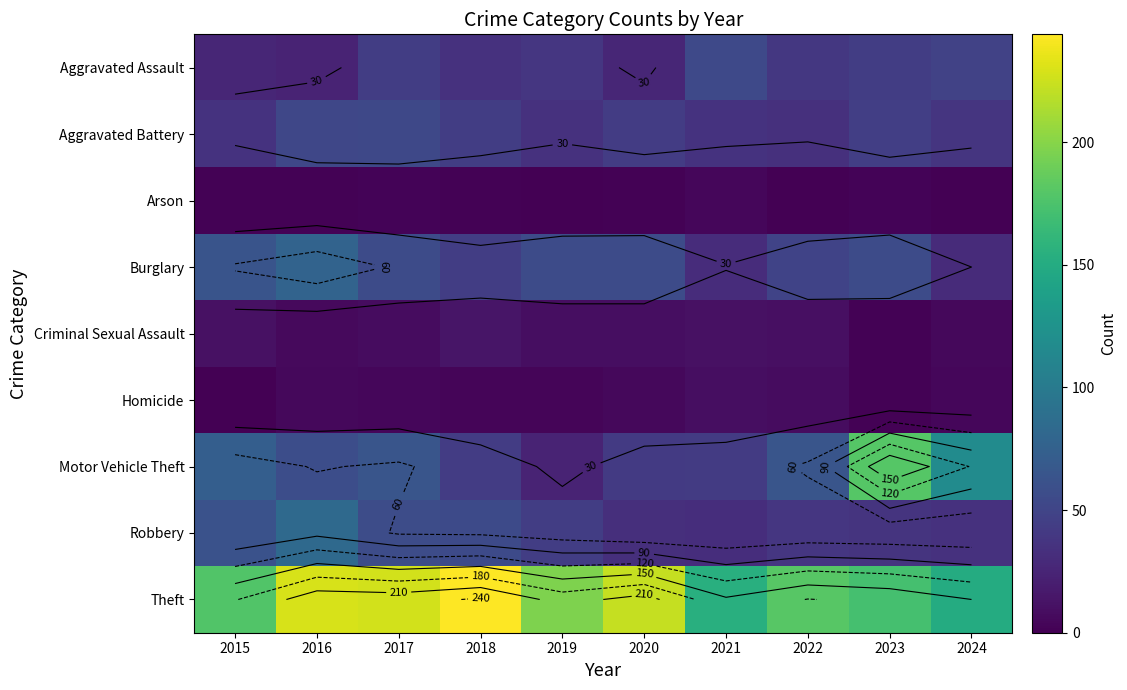

What is the spread (max minus min) of values at 2016?

228